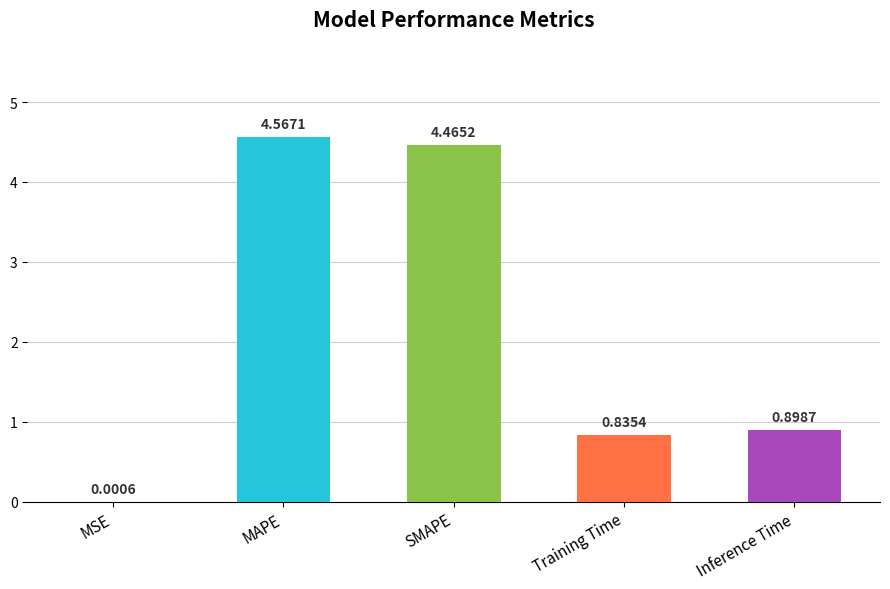

Which category has the highest value across all series?

MAPE